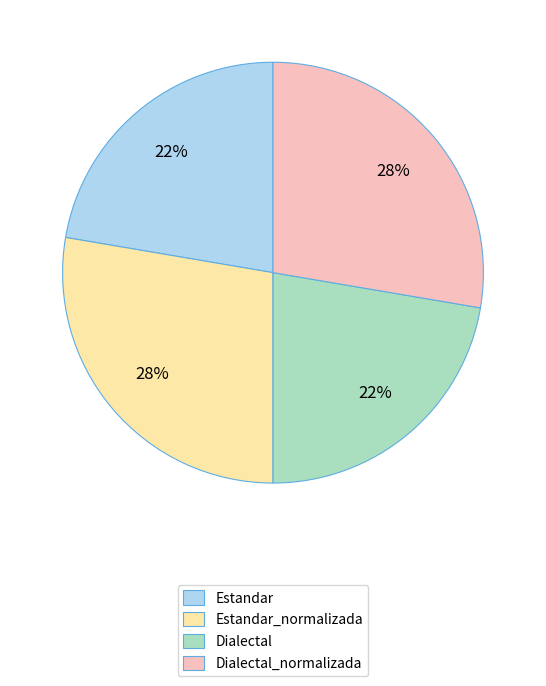

How many segments does this pie chart have?

4